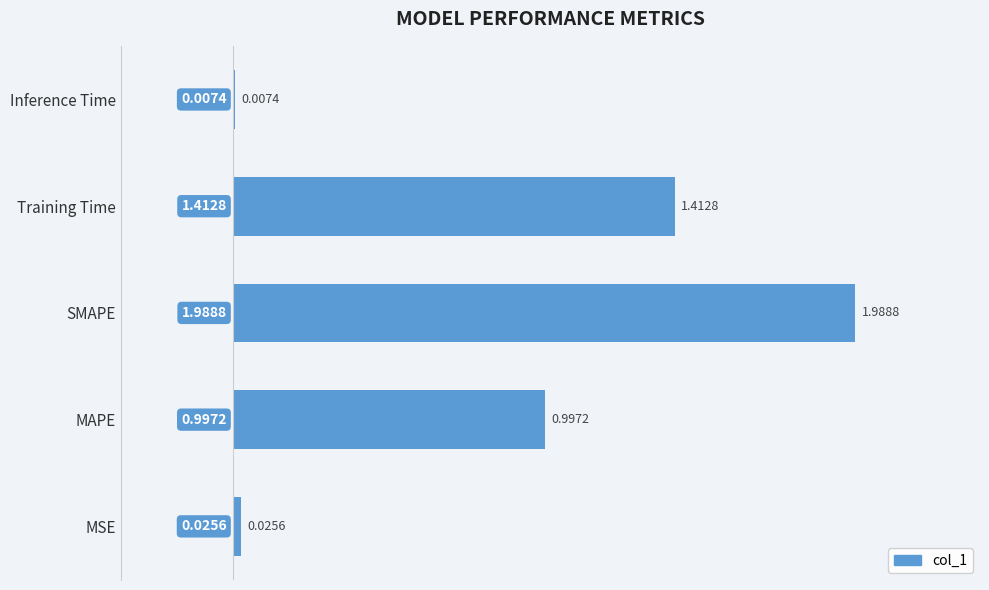

What is the change in value from MSE to SMAPE?

+2.0